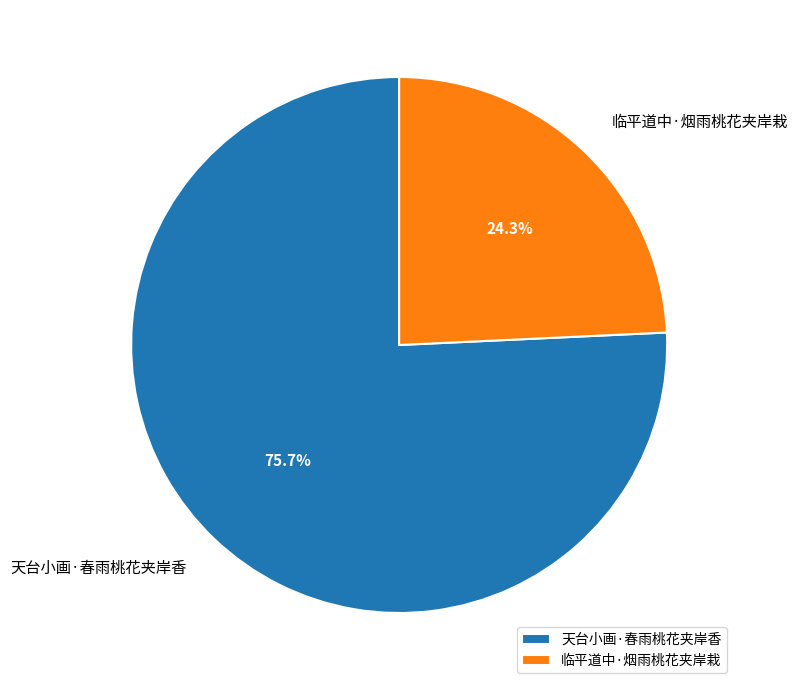

What is the majority slice?

天台小画·春雨桃花夹岸香